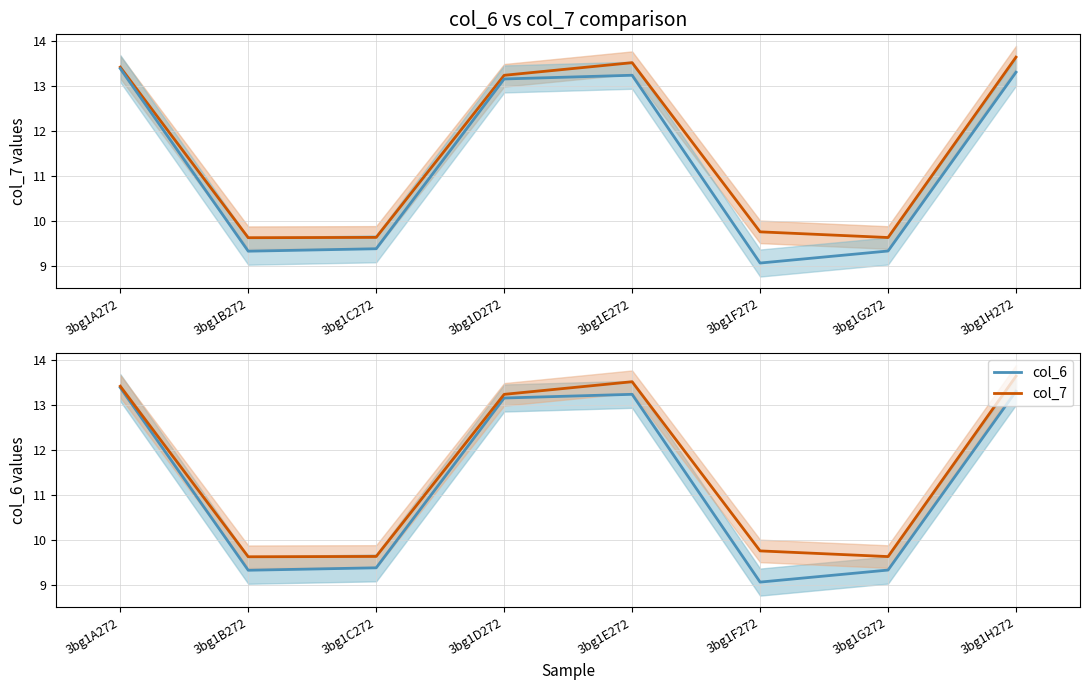

At which label is col_7 closest to 11?

3bg1F272